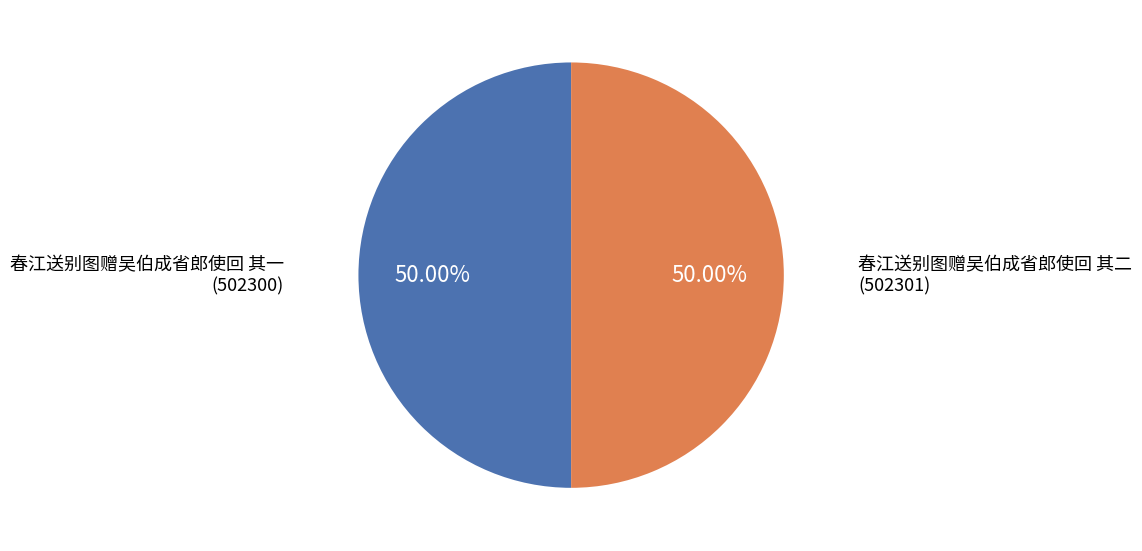

How much of the chart is everything except 春江送别图赠吴伯成省郎使回 其一?

50.0%